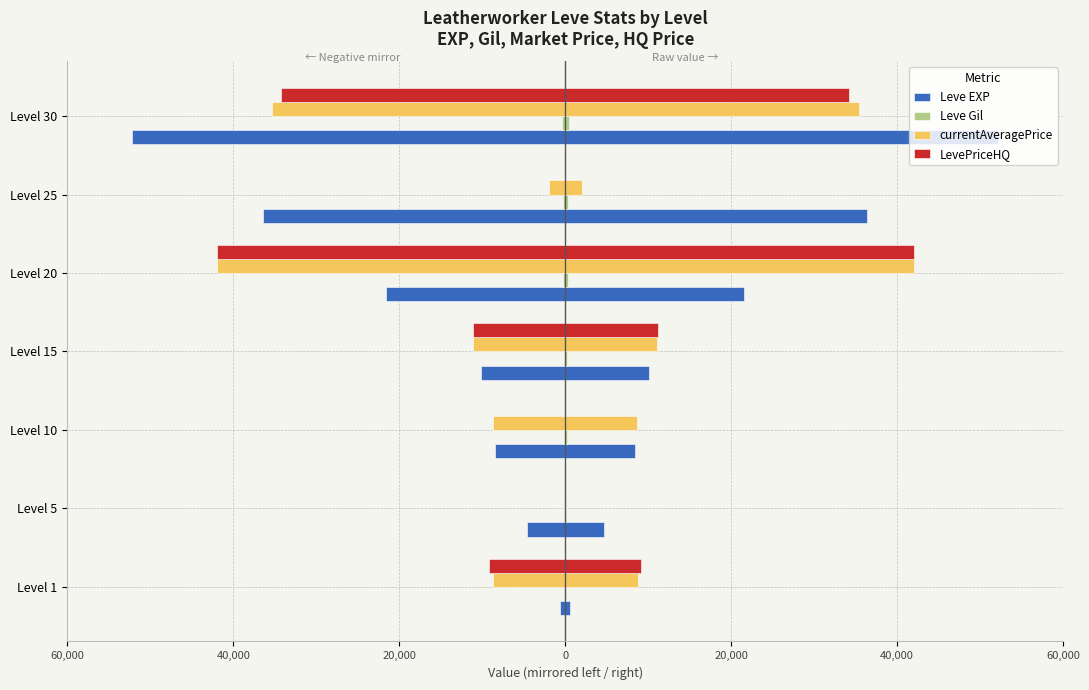

Which series has the largest range (max minus min)?

Leve EXP